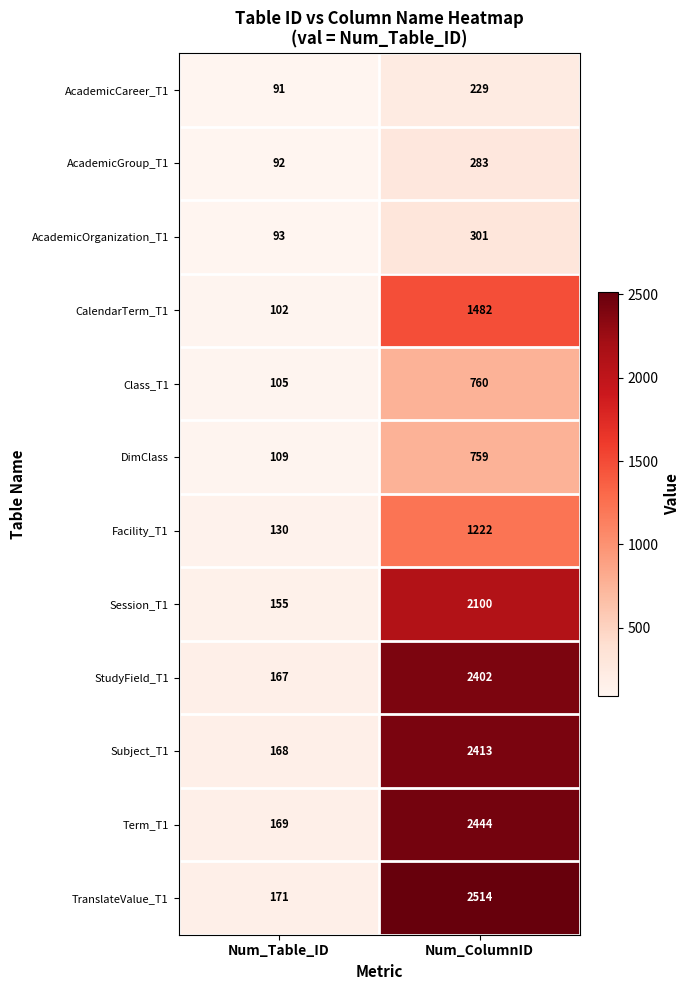

How many values in the Session_T1 series are below 2100?

1